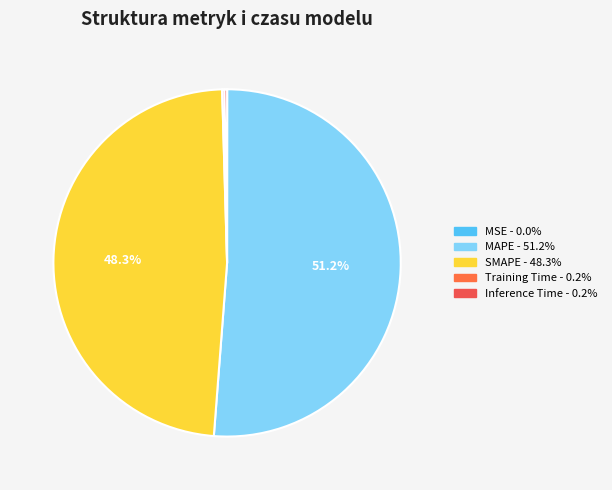

Which category has the smallest portion of the pie?

MSE